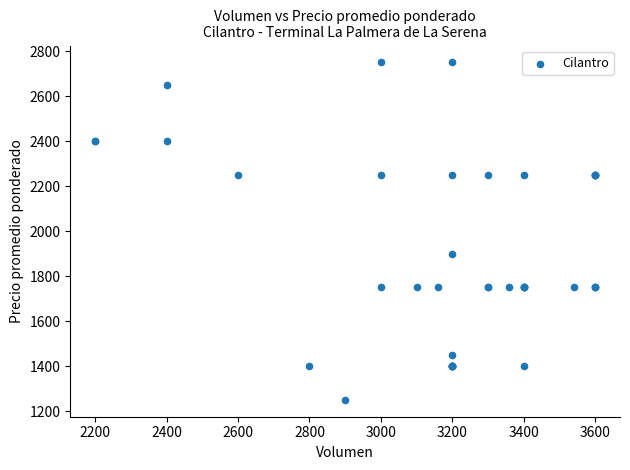

What Y value in the scatter plot is closest to 2000?

1900